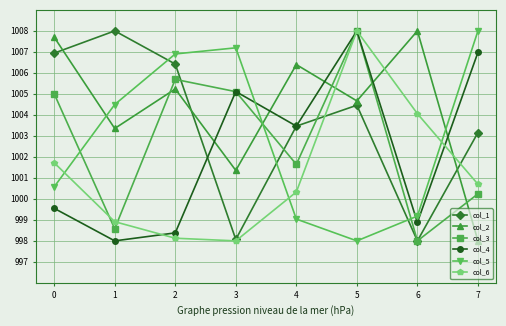

Between 0 and 3, which series saw the biggest shift?

col_1